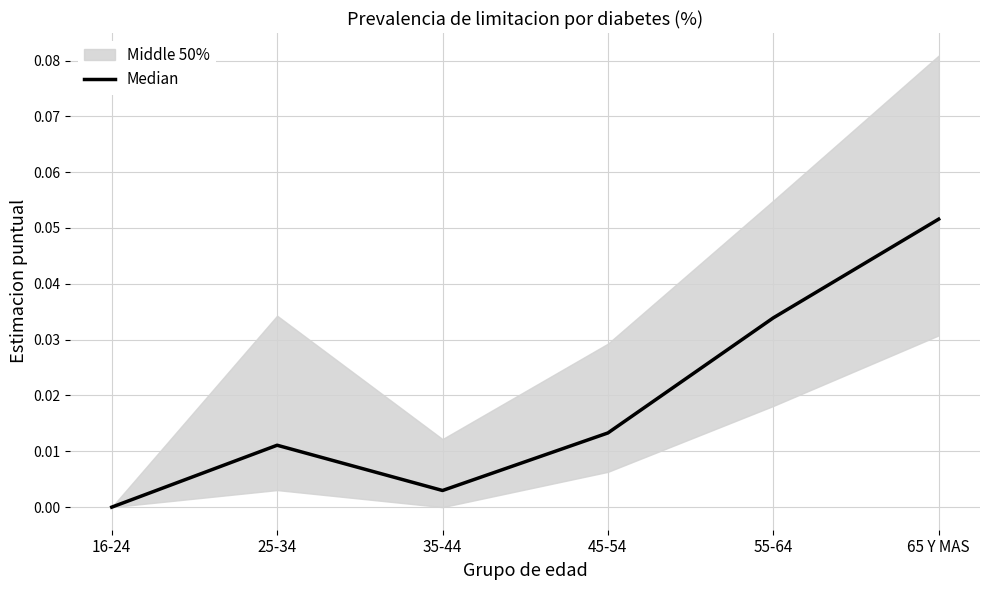

True or false: the data shows 0.0 at 35-44.

True